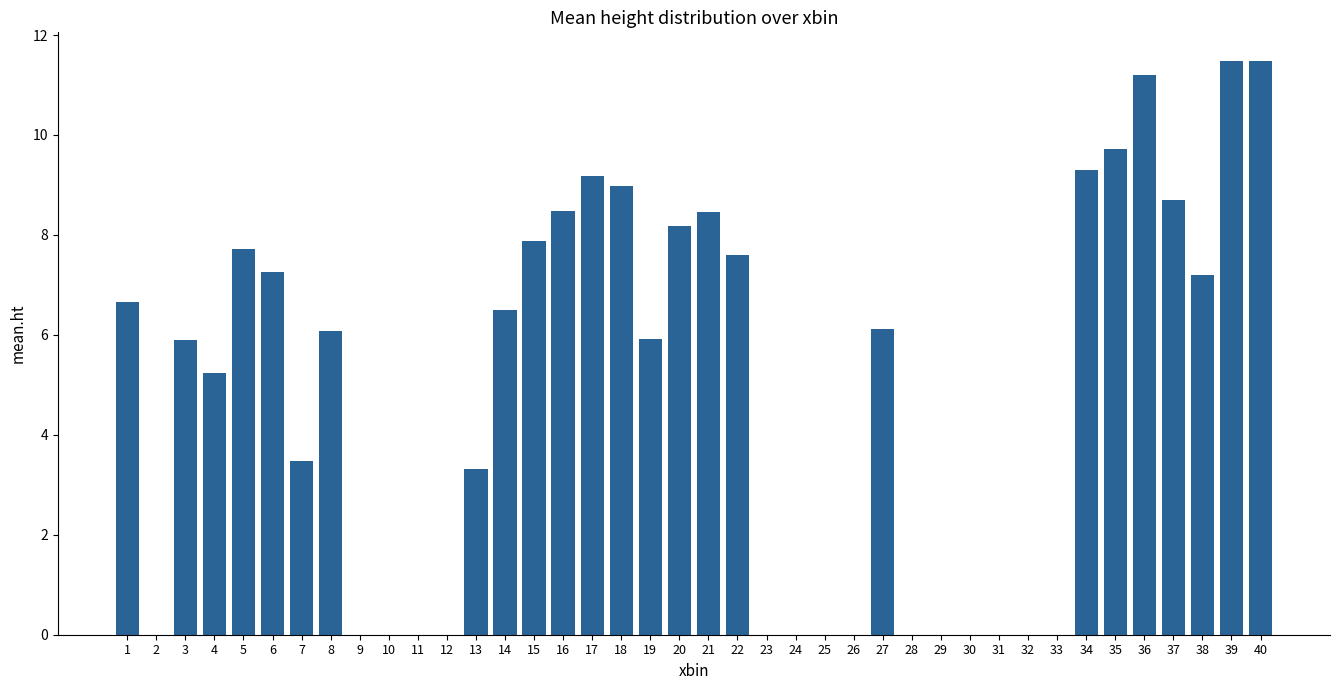

Count the number of data series in this chart.

1